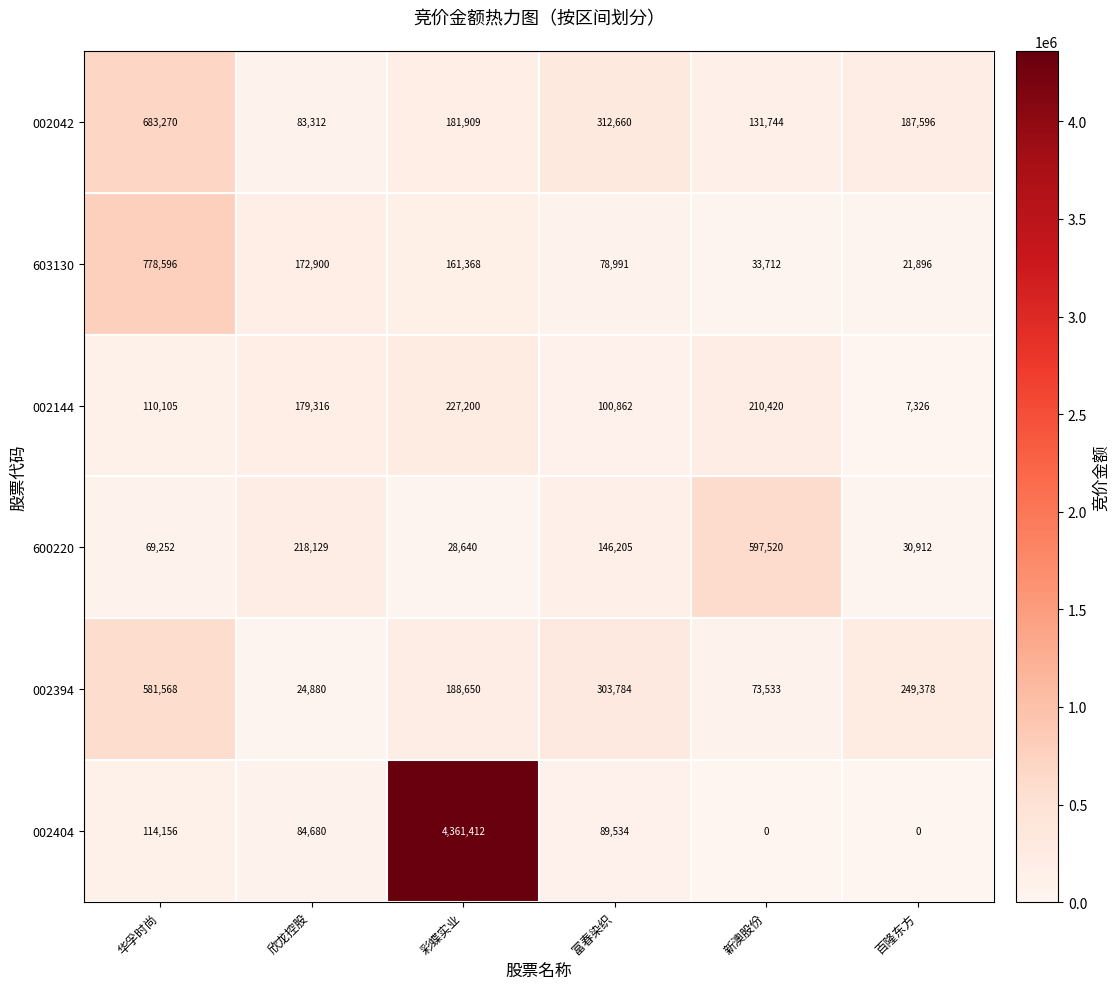

Read the 002042 value at 彩蝶实业.

181909